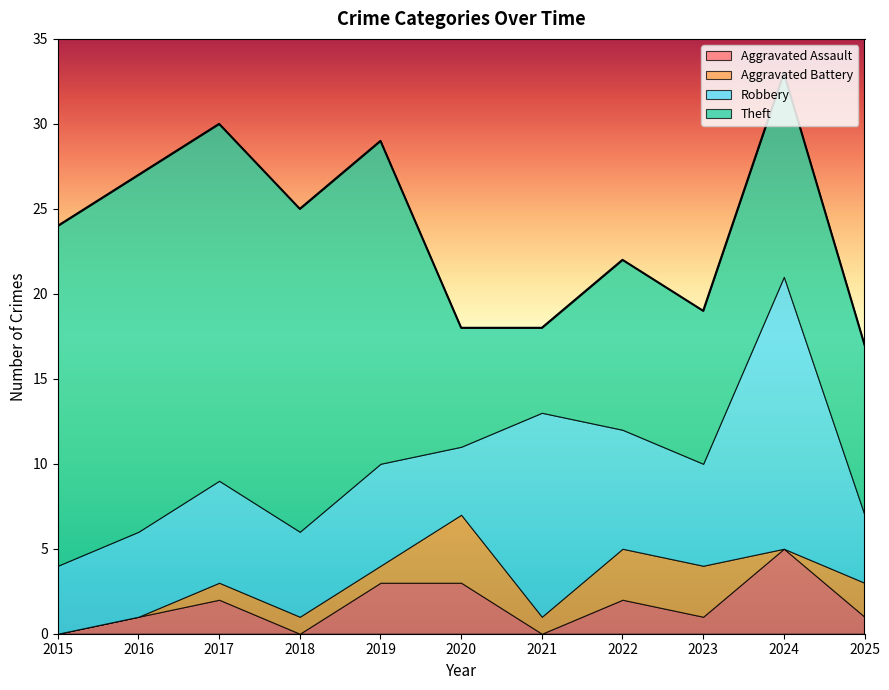

True or false: Theft and Robbery intersect in this chart.

True